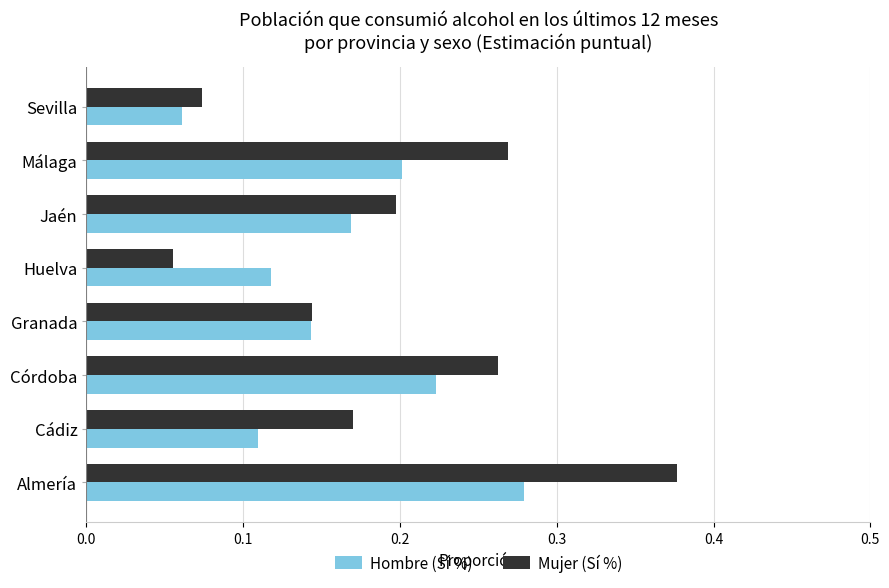

How many Mujer (Sí %) values are between 0 and 1?

8